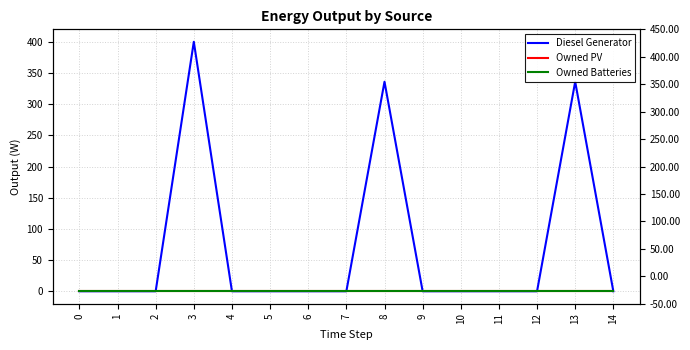

At which category does Diesel Generator reach its first local peak?

3